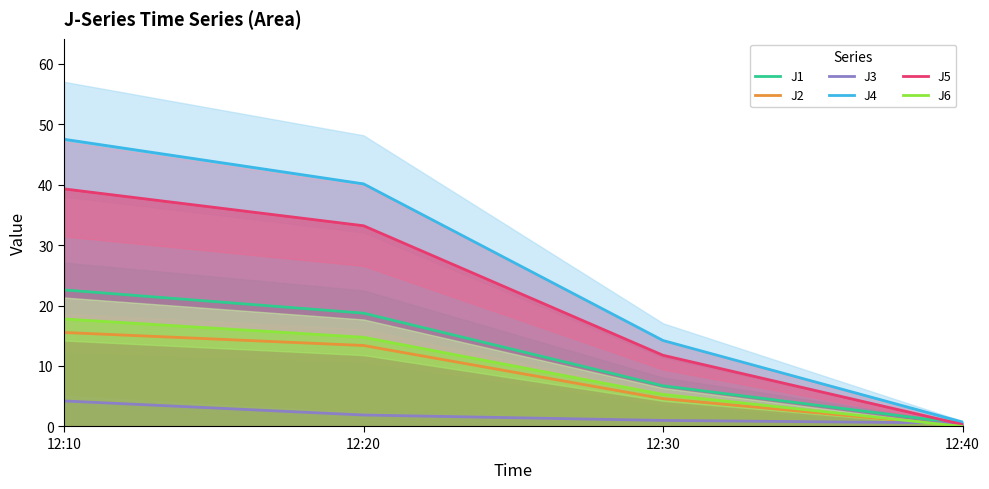

Which series has the largest total across all categories?

J4